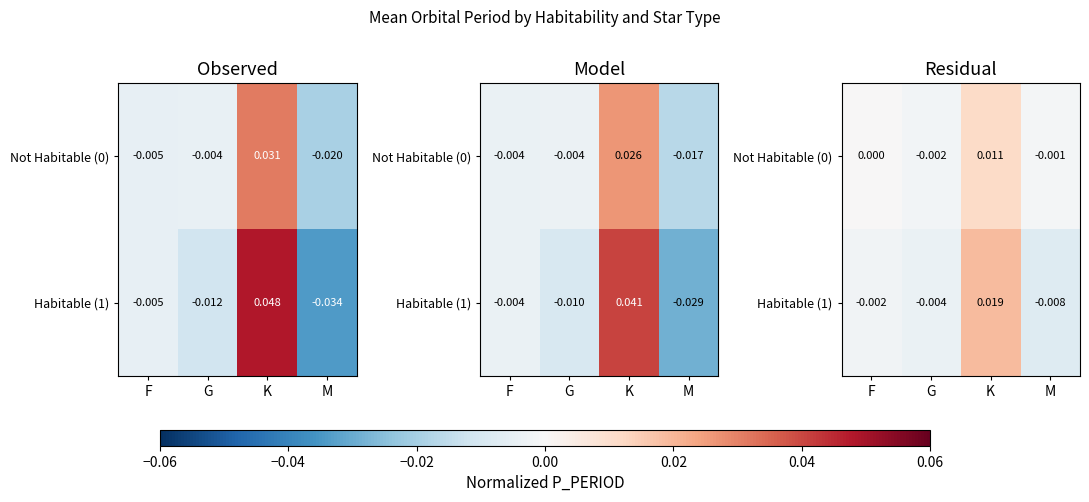

Is it true that Habitable (1) equals -0.0 at M?

False